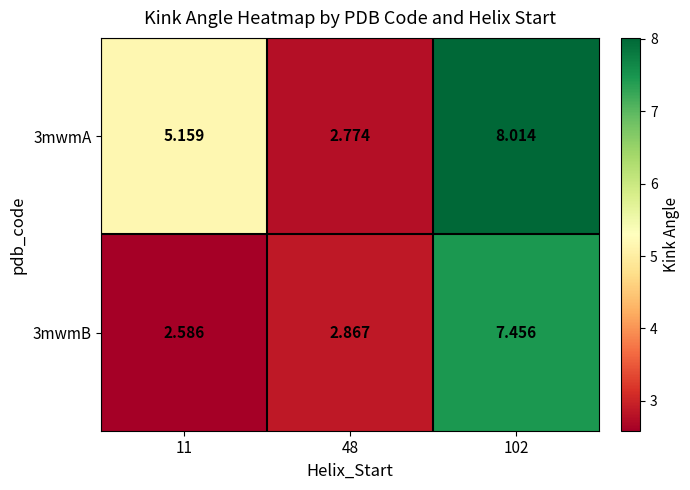

List the series in order of their peak value, highest first.

3mwmA, 3mwmB